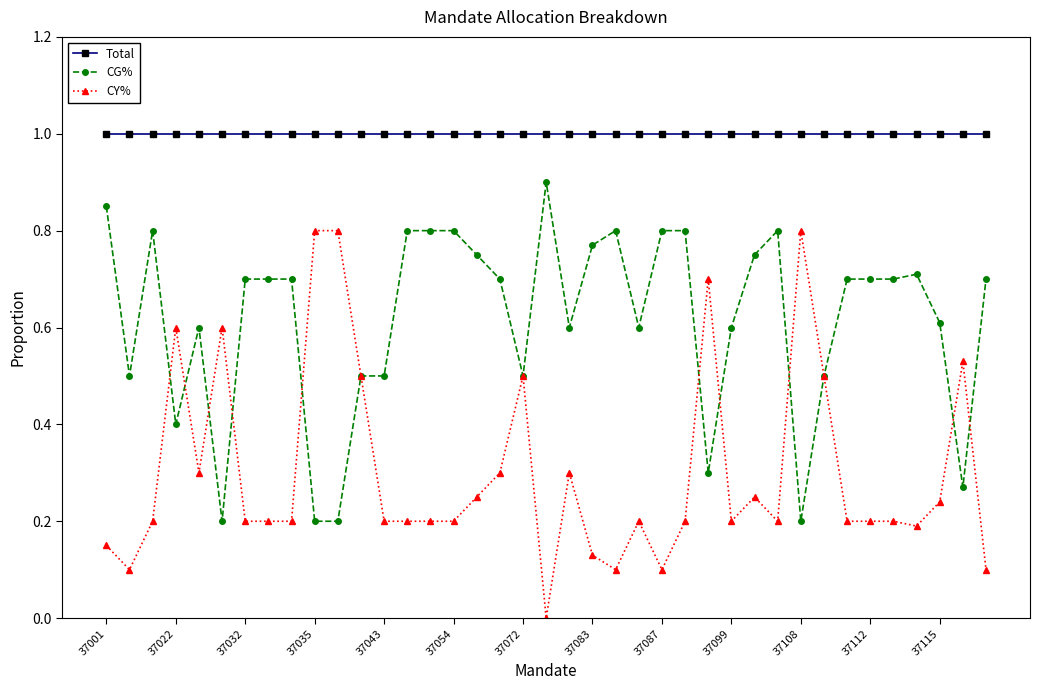

What is the value of the CG% point at the 36th from the left?

0.7